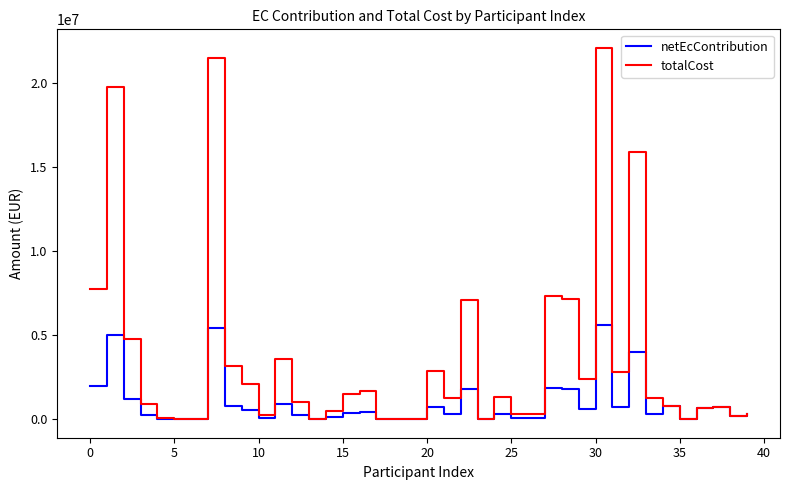

Rank the series by their maximum value, from lowest to highest.

netEcContribution, totalCost